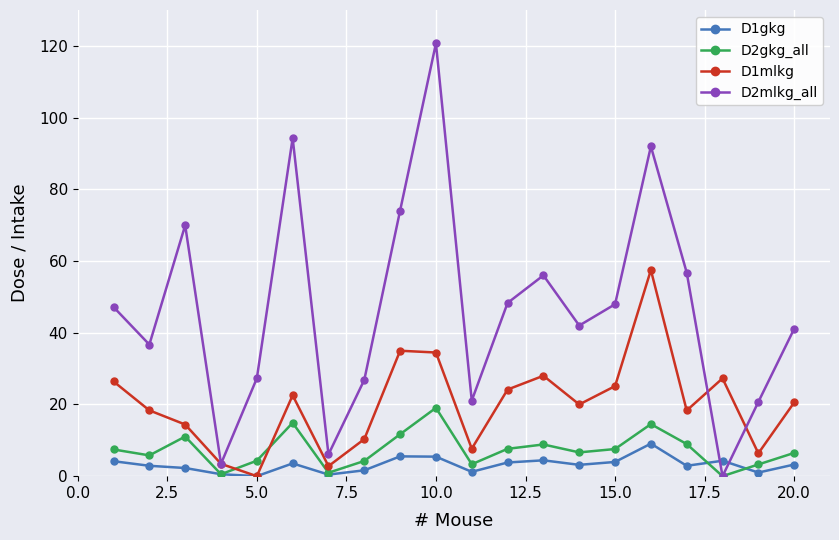

Rank the series by their maximum value, from lowest to highest.

D1gkg, D2gkg_all, D1mlkg, D2mlkg_all